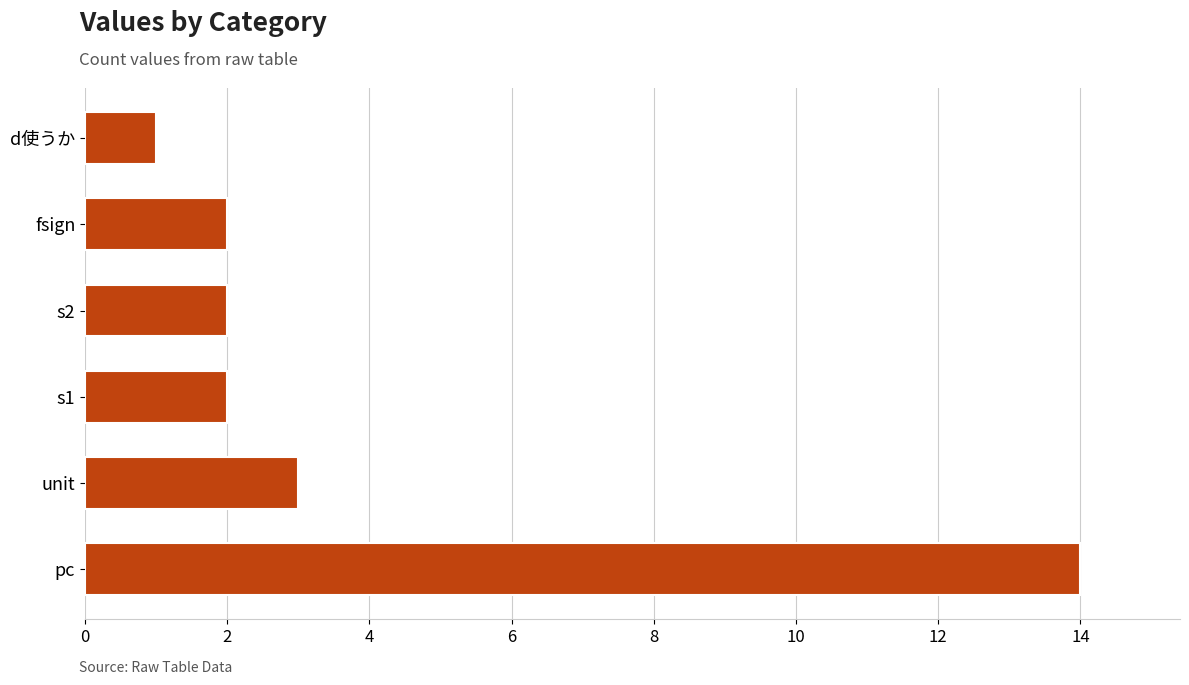

What is the change in value from pc to fsign?

-12